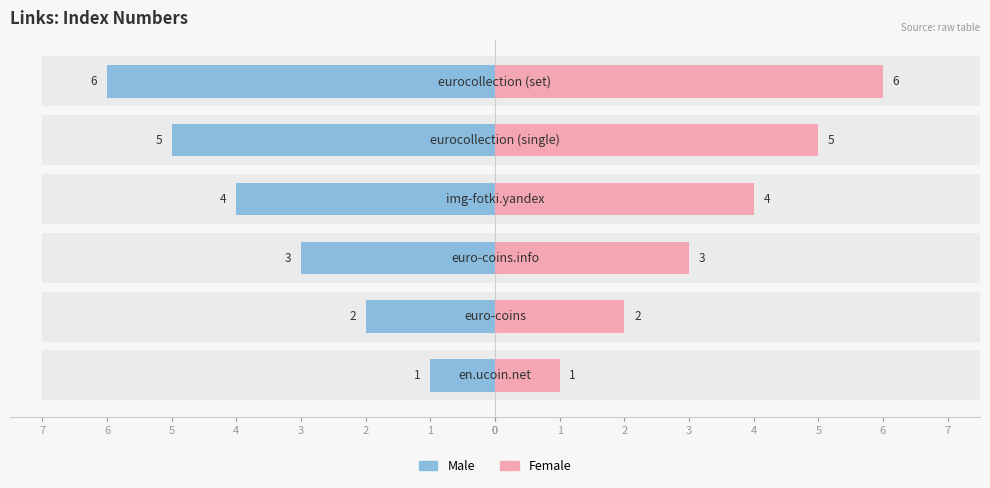

At how many categories does at least one series exceed -1?

6